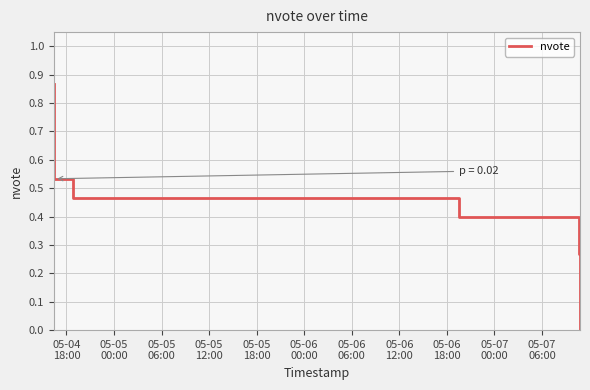

Count the number of categories in the chart.

11